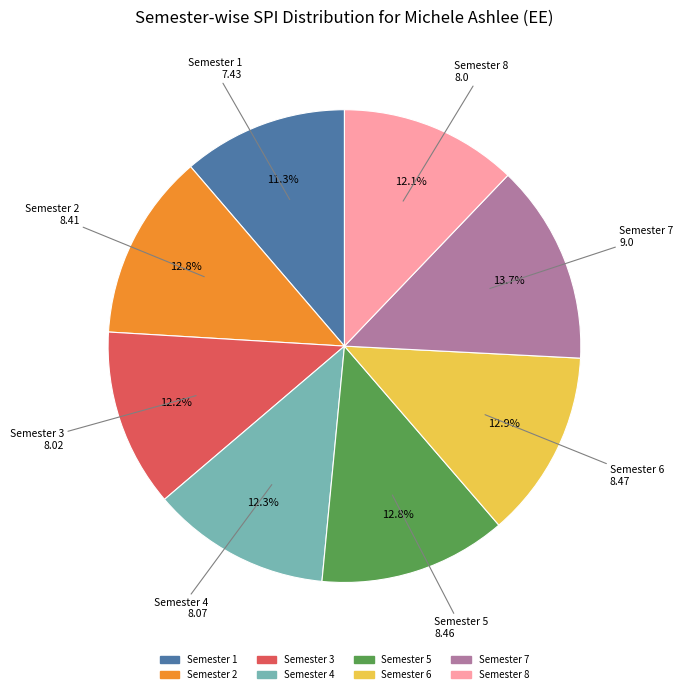

Combined, do Semester 2 and Semester 6 account for over 50%?

No